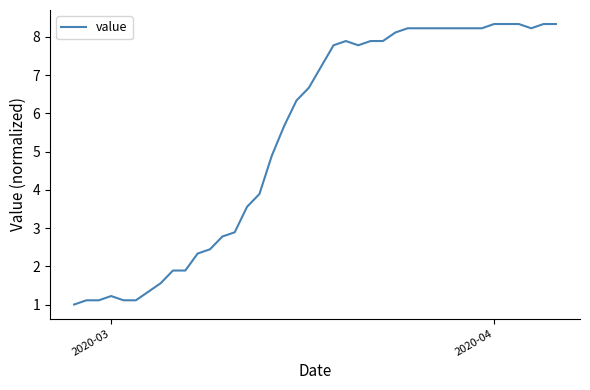

What is the difference between the maximum and minimum values?

7.3